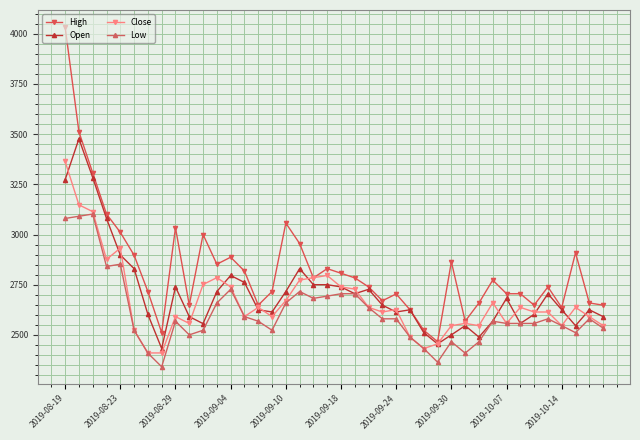

What is the maximum value shown in the chart?

4034